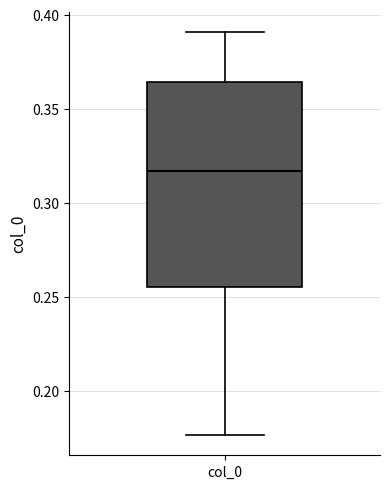

Read this box plot against the y-axis: the position of the median line, the range covered by the box, and the ends of both whiskers. The values are not printed on the chart, so give them approximately, as read against the axis.

median 0.315, box 0.255 to 0.365, whiskers 0.175 to 0.390